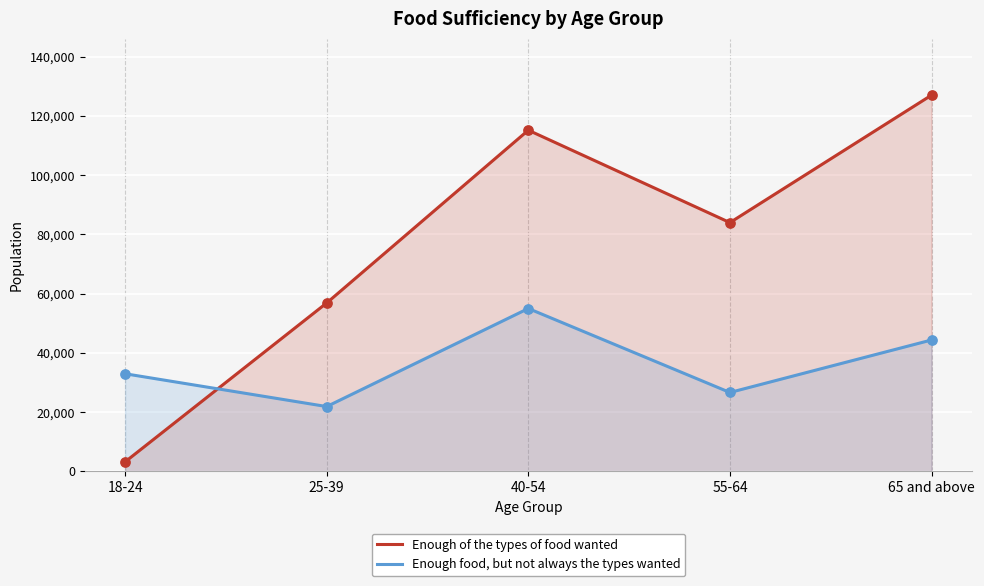

Is the value of Enough food, but not always the types wanted at 25-39 greater than the value of Enough of the types of food wanted at 65 and above?

No